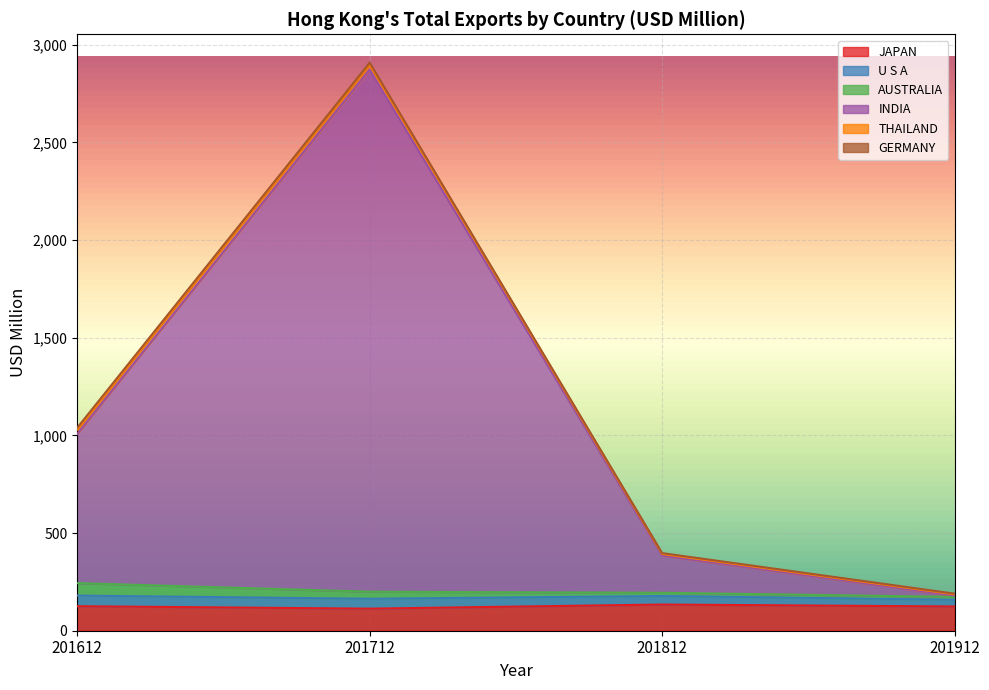

At which category is the sum across all series the highest?

201712